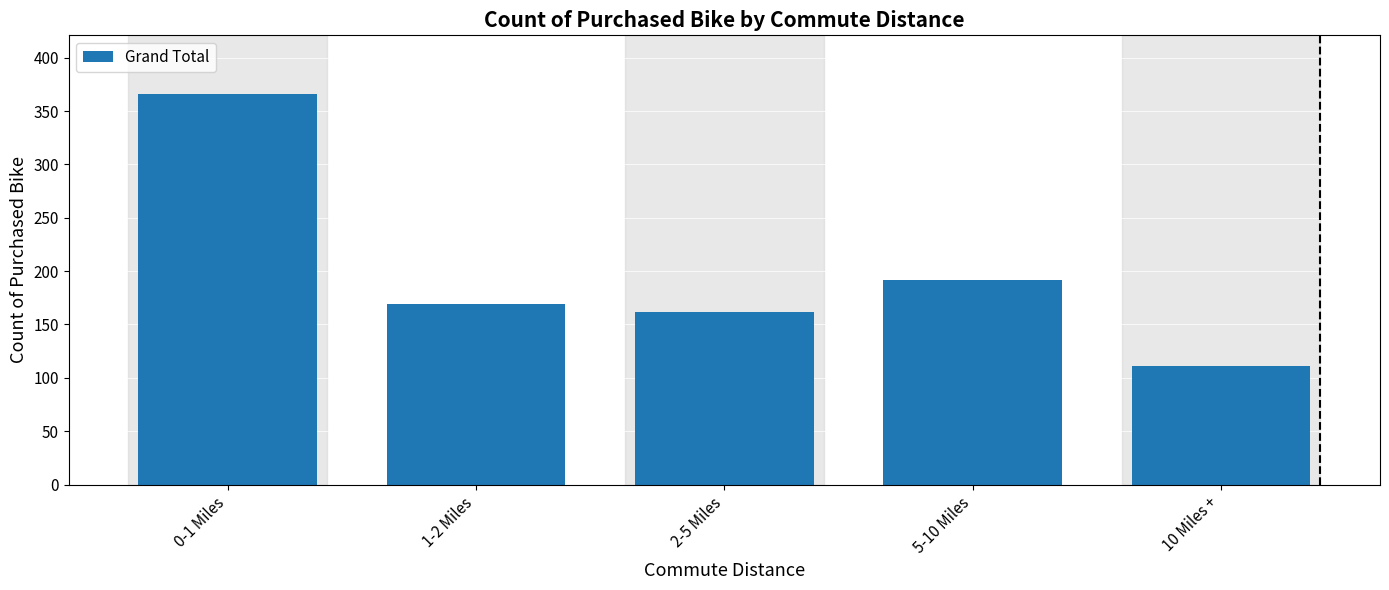

Reading left to right, extract all data points from this chart.

0-1 Miles=366	1-2 Miles=169	2-5 Miles=162	5-10 Miles=192	10 Miles +=111